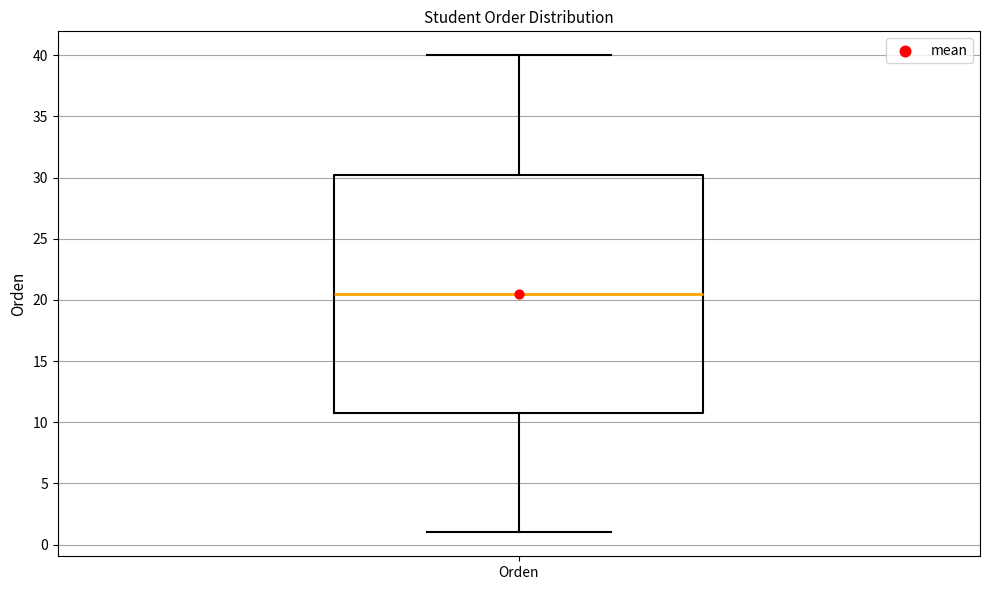

Transcribe this box plot: give where the median line is, the range the box spans, and where the two whiskers end, as read against the y-axis. The values are not printed on the chart, so give them approximately, as read against the axis.

median 20.5, box 11.0 to 30.5, whiskers 1.0 to 40.0